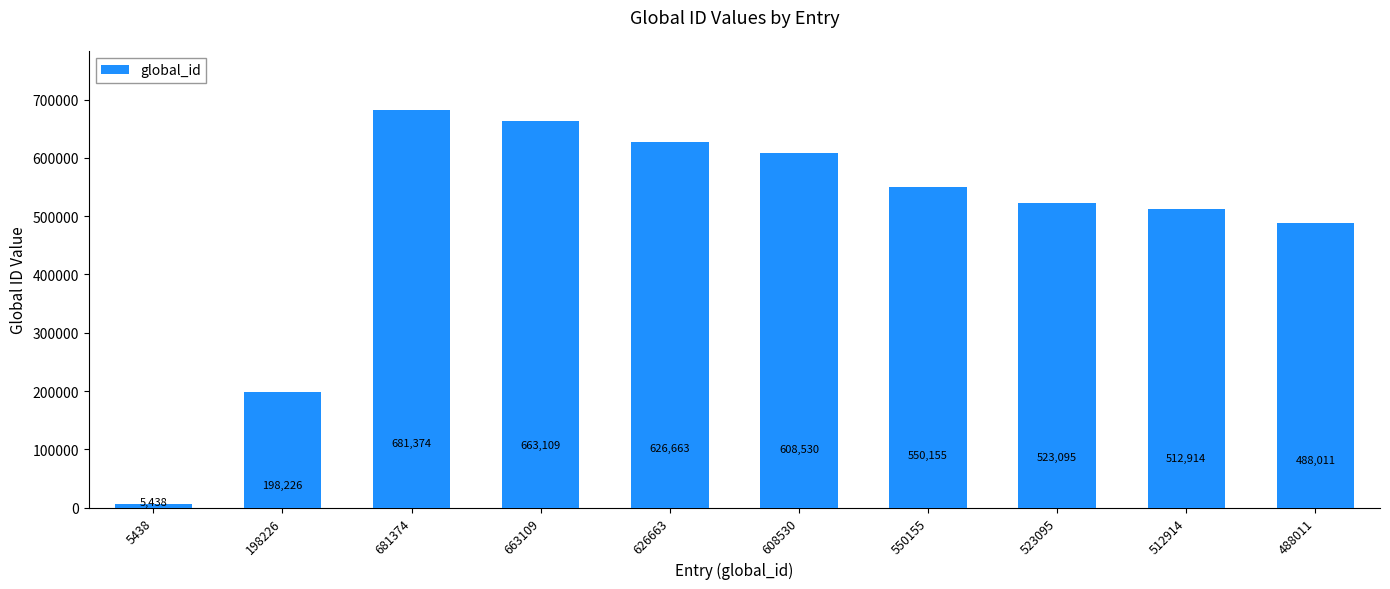

The chart shows a value of 198226 at 198226. True or false?

True